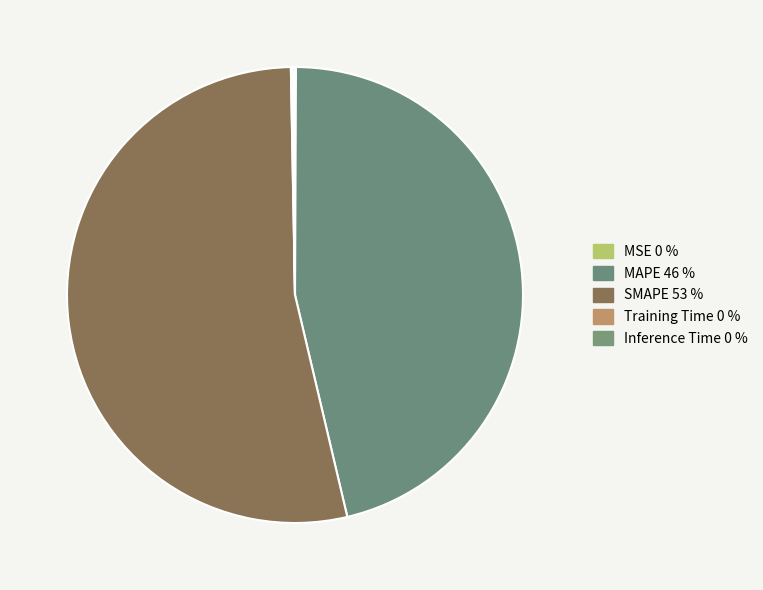

To the nearest percent, what portion does MAPE represent?

46%